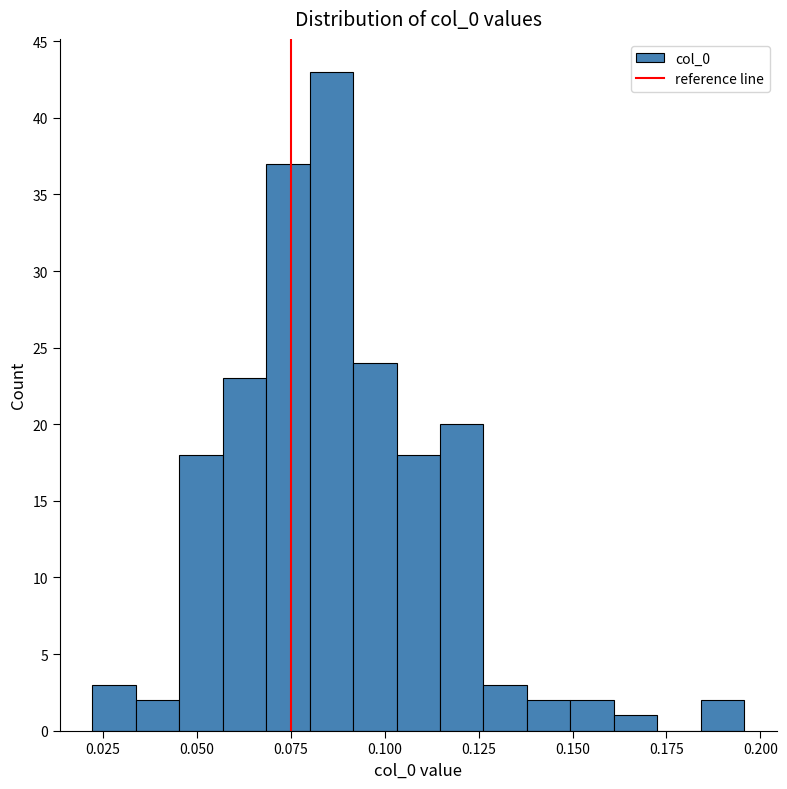

Read against the x-axis, roughly where is the centre of the tallest bar?

0.085